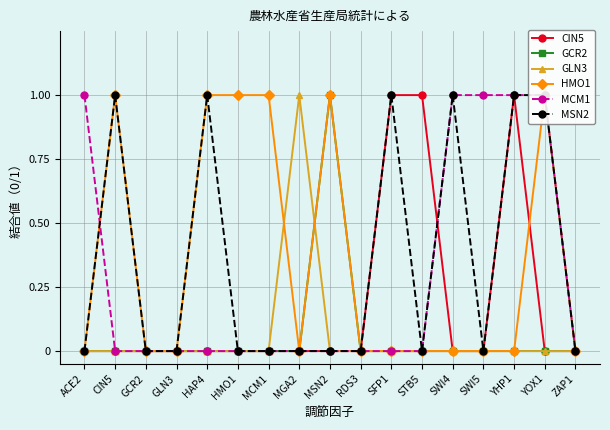

How many lines are shown in the chart?

6